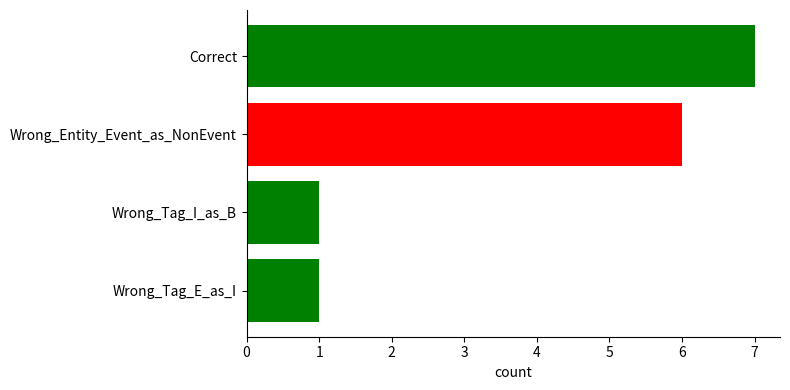

Which label corresponds to the largest value in the chart?

Correct